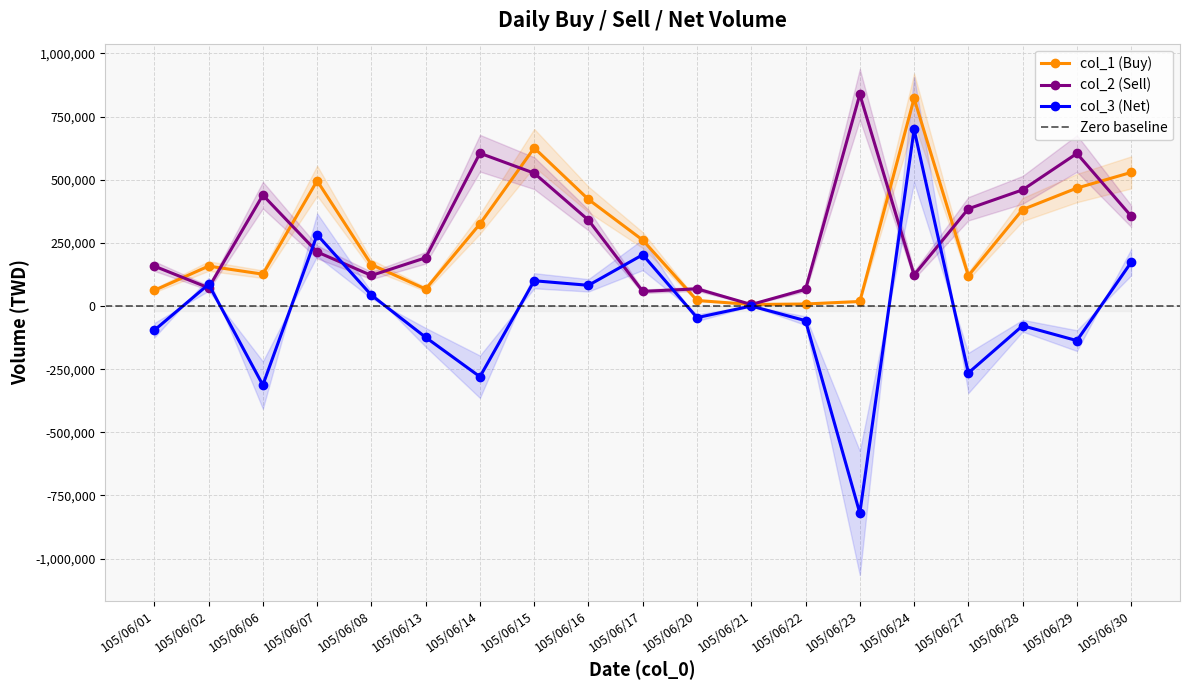

How many lines are shown in the chart?

3